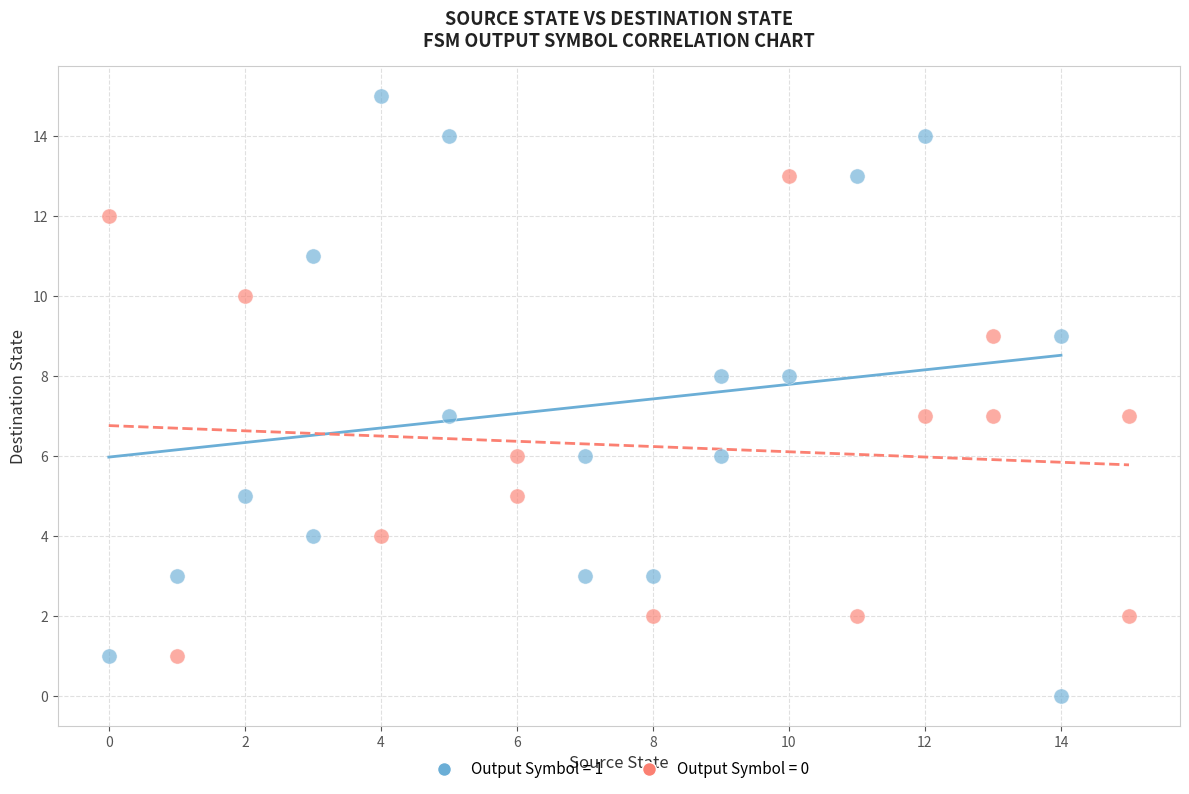

Which series reaches the maximum Y coordinate?

Output Symbol = 1